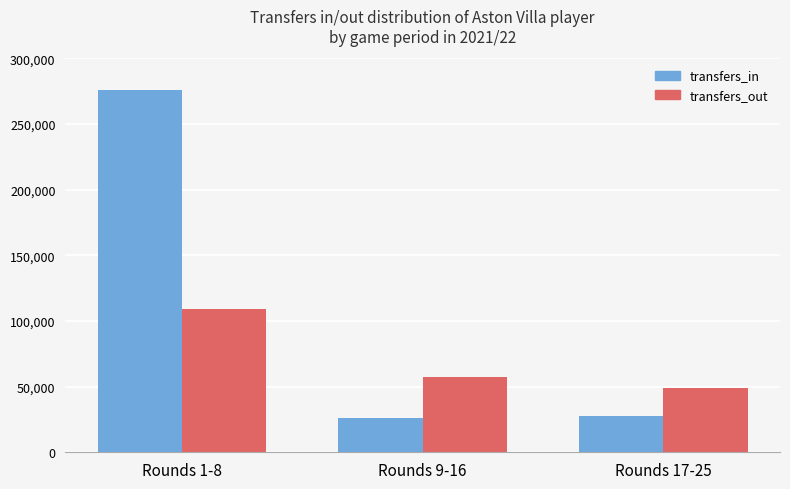

What is the difference between the transfers_out values at Rounds 17-25 and Rounds 1-8?

59872